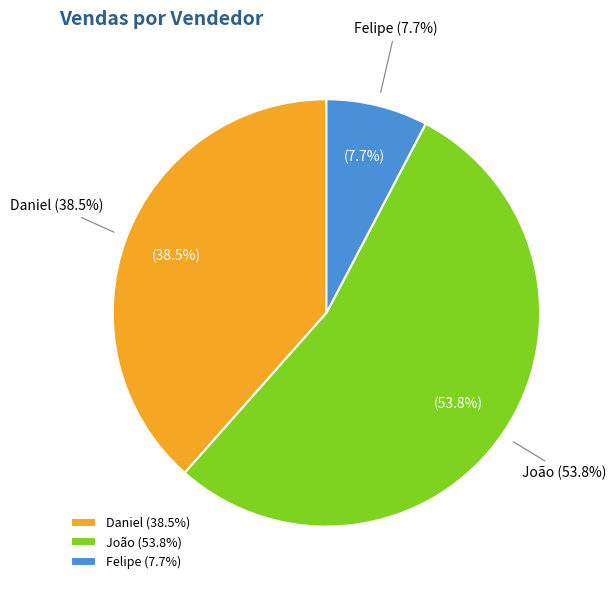

Is there any slice that represents more than half of the pie?

Yes